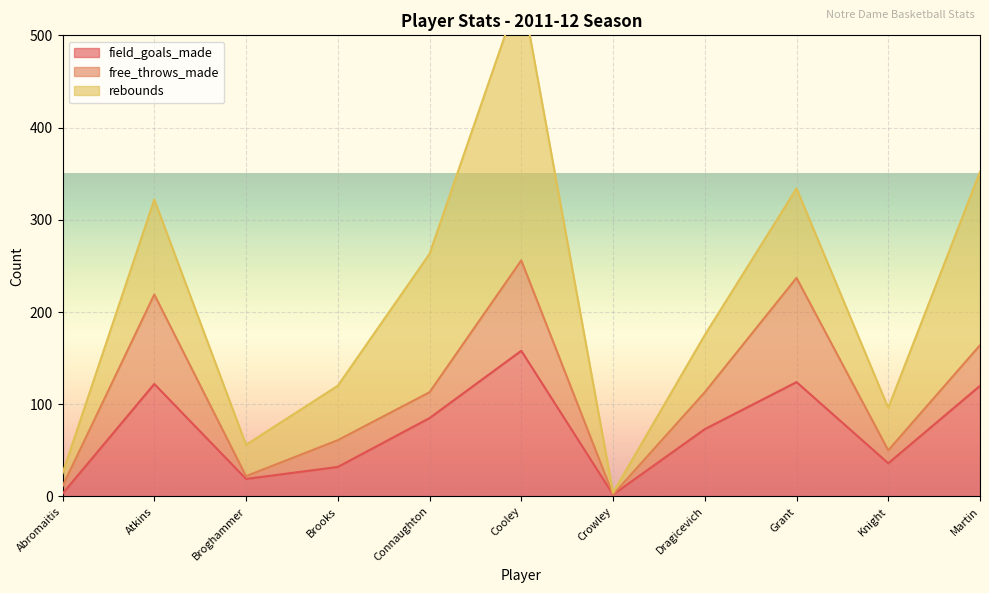

Is the value of field_goals_made at Knight greater than the value of free_throws_made at Martin?

No